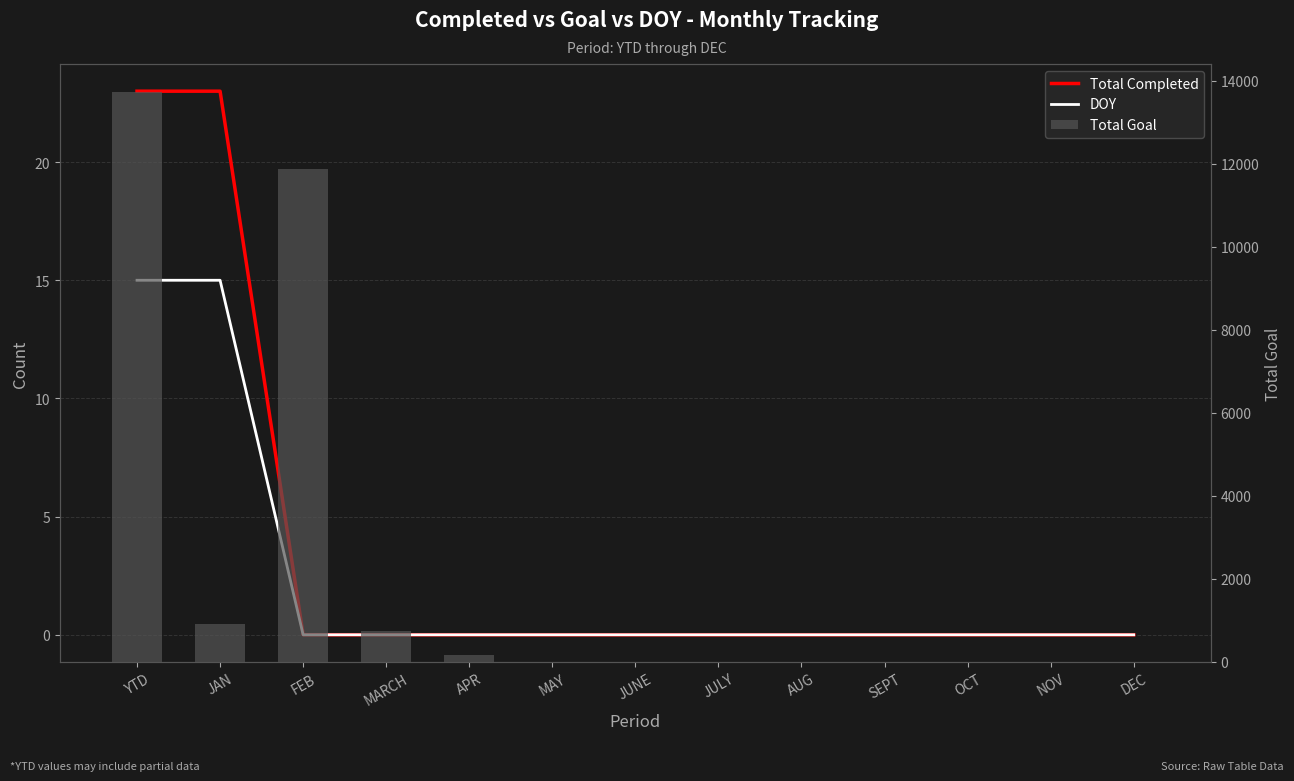

Which label corresponds to the largest value in the chart?

YTD